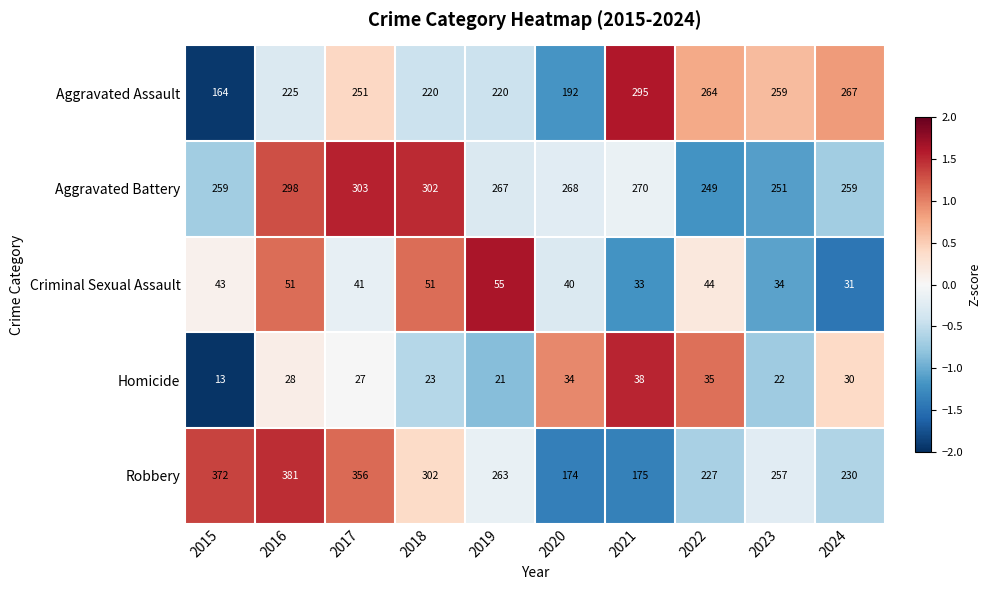

Which series has the largest total across all categories?

Robbery